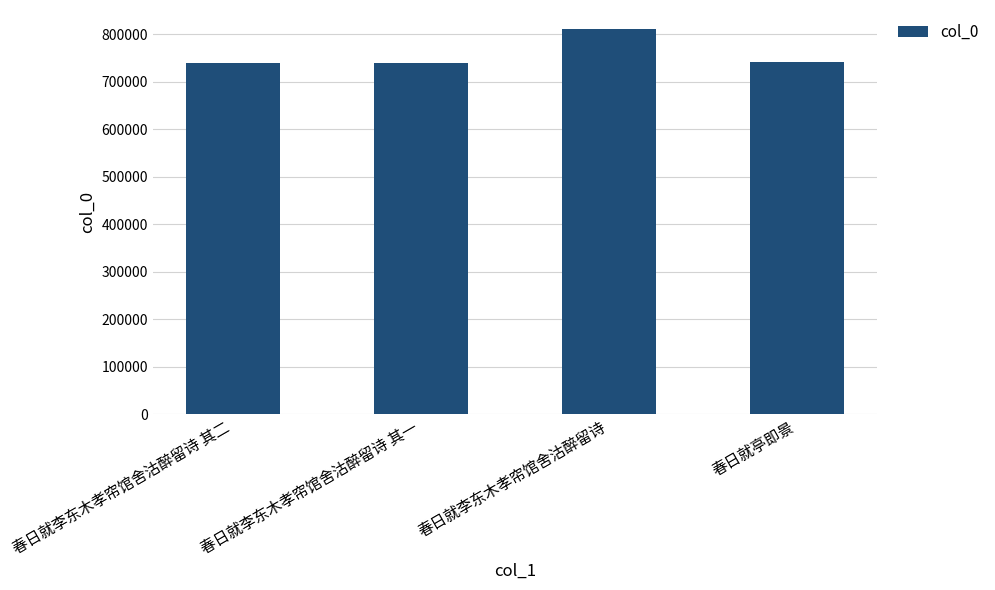

Which has a higher value, 春日就李东木孝帘馆舍沽醉留诗 其一 or 春日就李东木孝帘馆舍沽醉留诗?

春日就李东木孝帘馆舍沽醉留诗